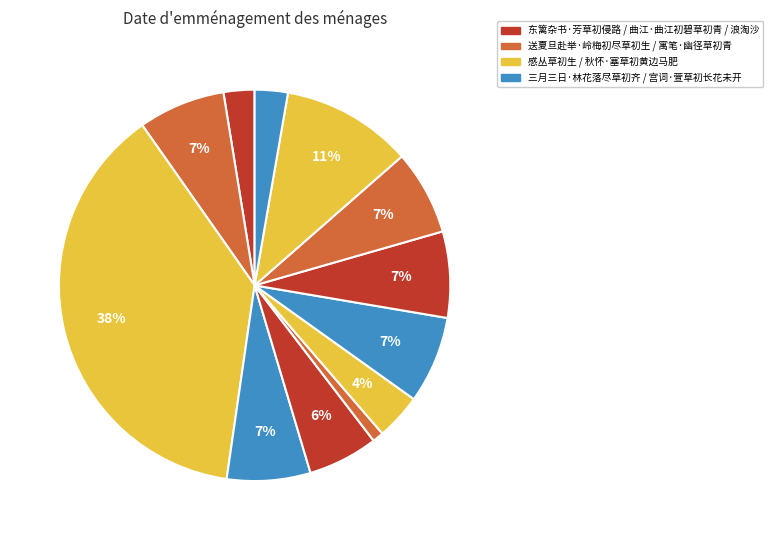

To the nearest percent, what is the average slice percentage?

8%